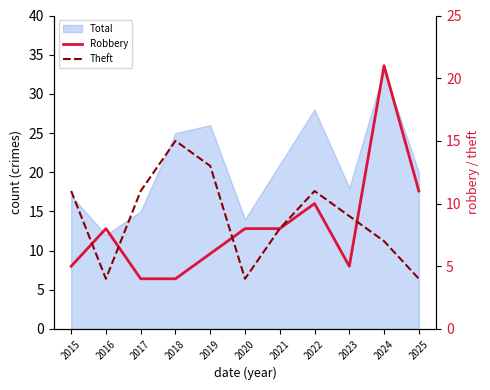

What is the spread (max minus min) of values at 2020?

4